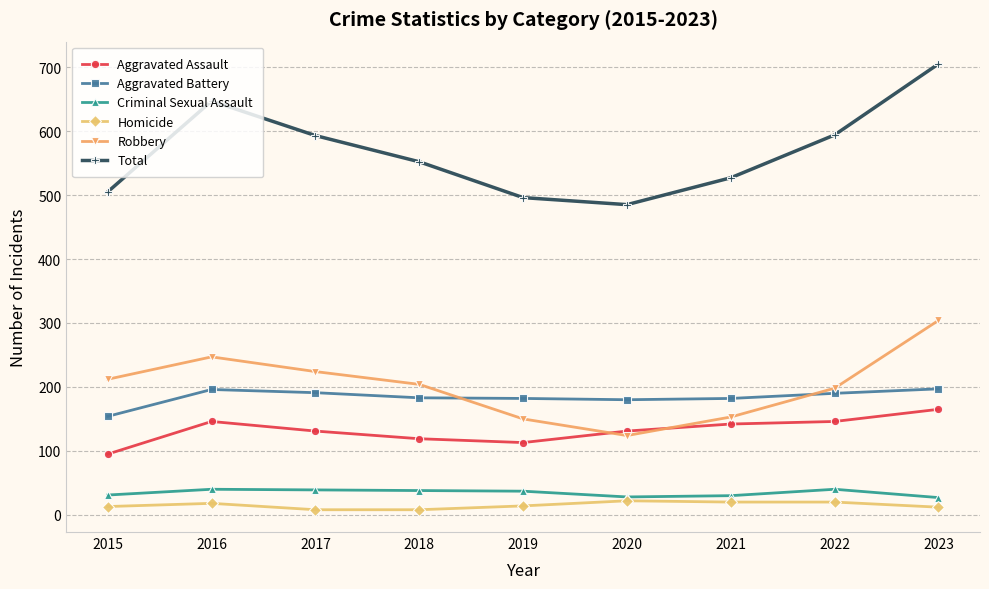

Which series changed the most between 2016 and 2021?

Total